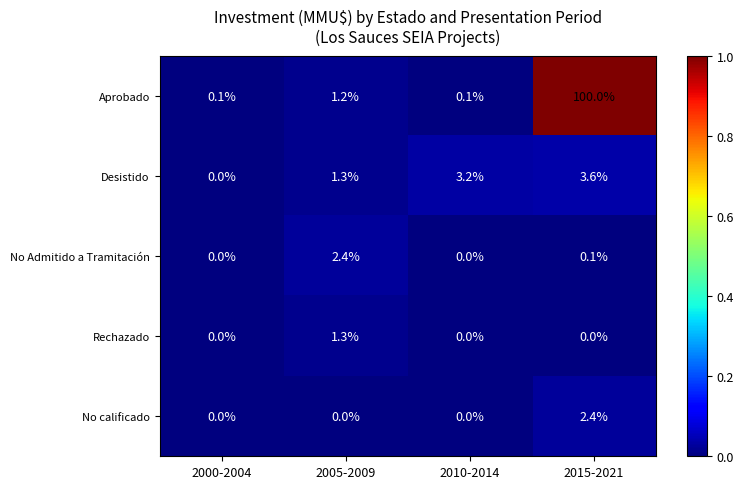

At which label does Aprobado first exceed 1?

2005-2009